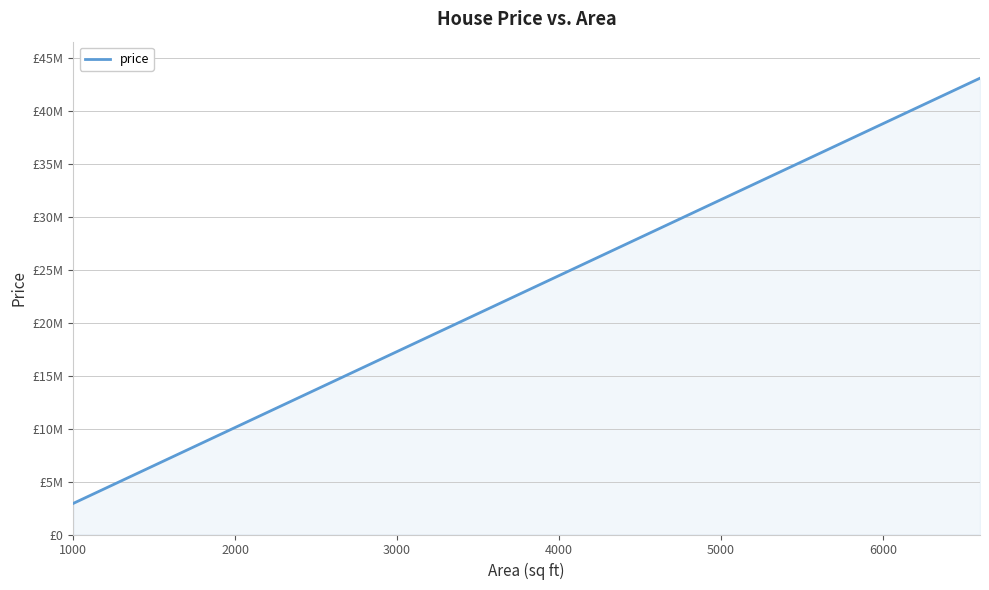

Does the chart display data point markers on the line(s)?

No